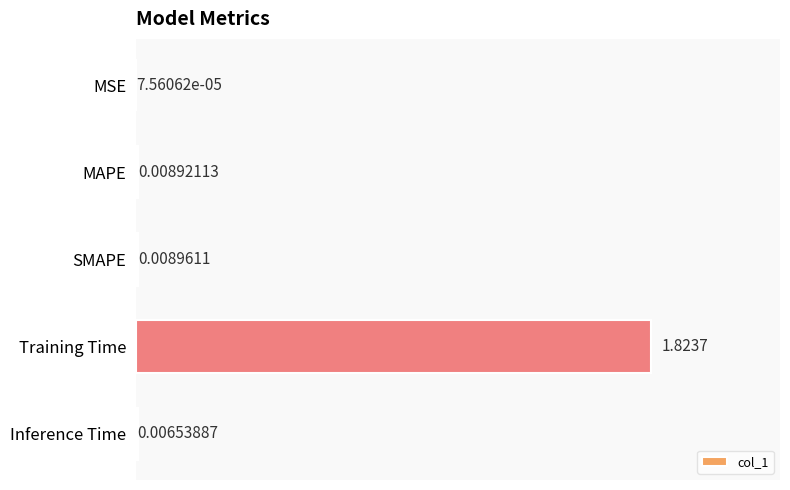

Count the number of categories in the chart.

5